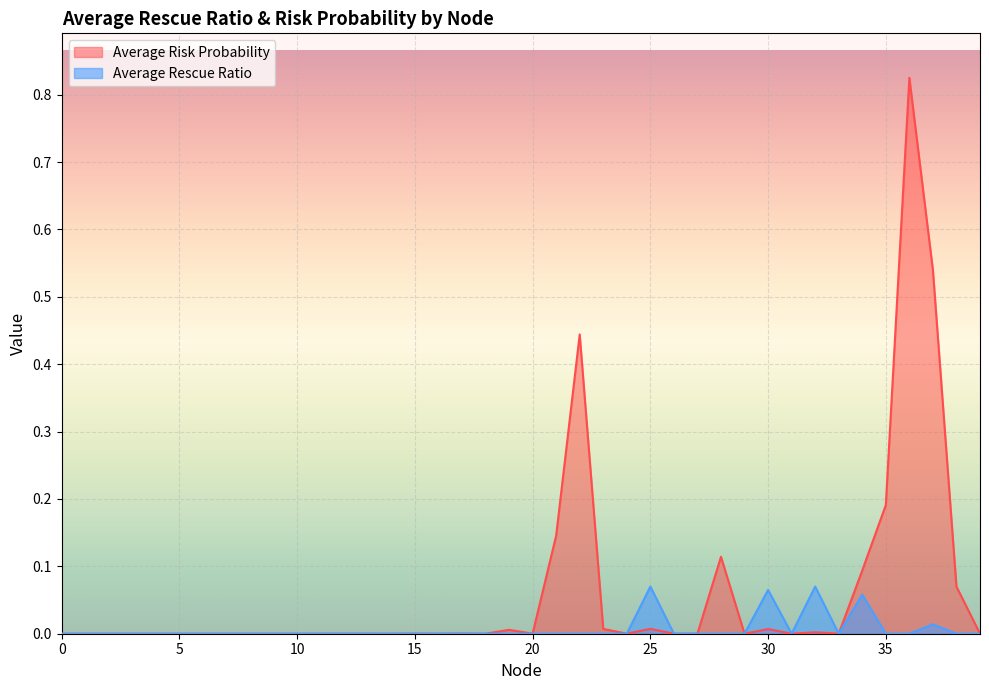

Is it true that Average Risk Probability equals 0.0 at 25?

False